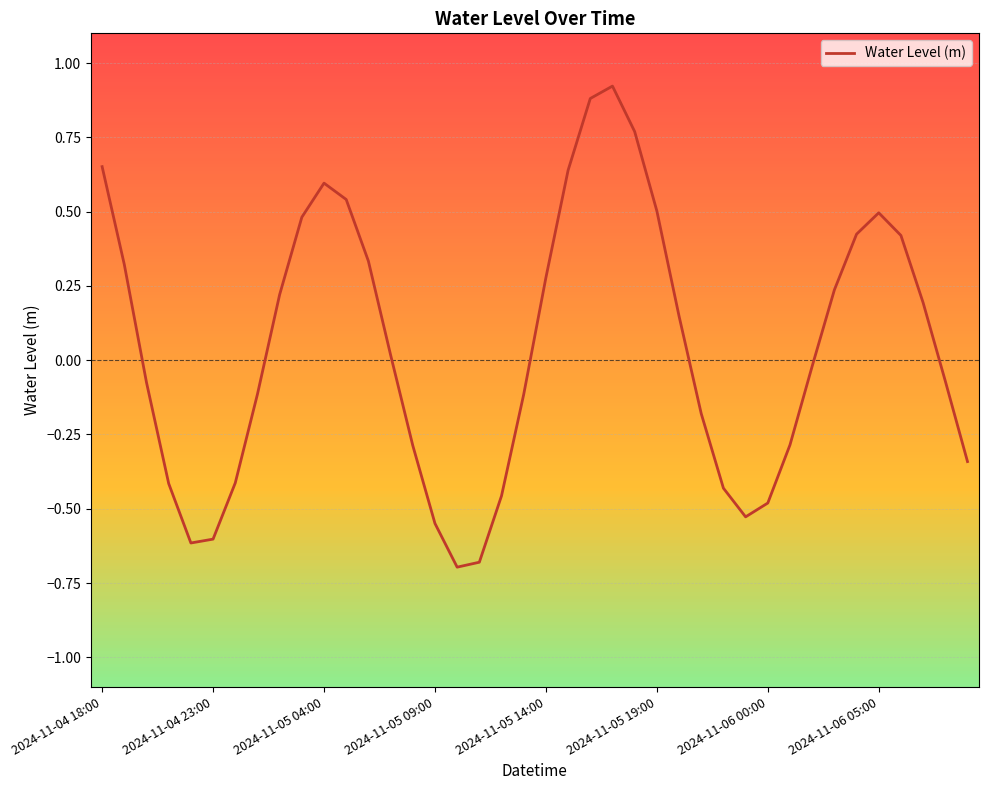

What is the smallest value displayed?

-0.7